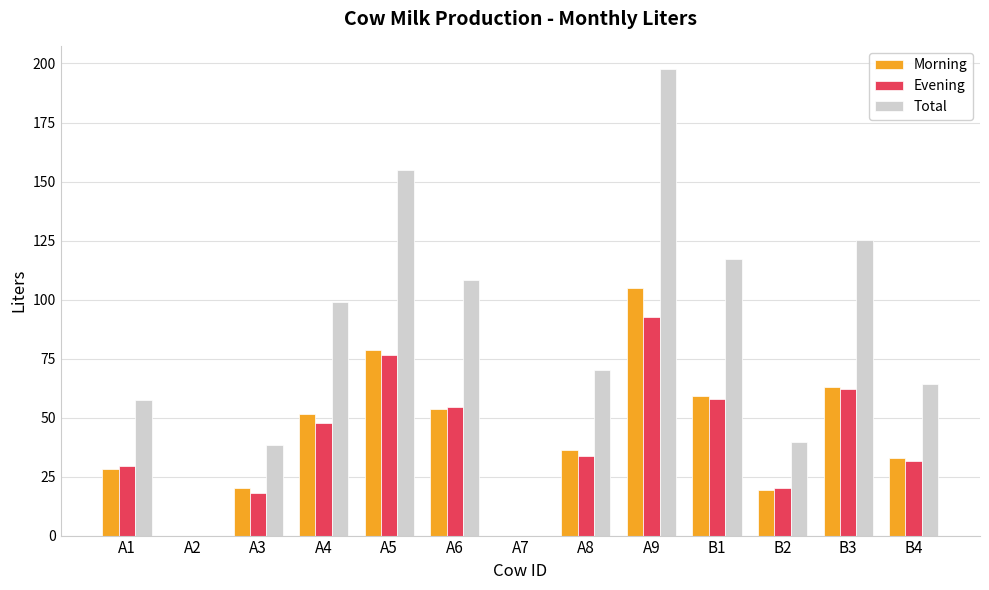

Are the bars grouped side by side (vs. stacked)?

Yes